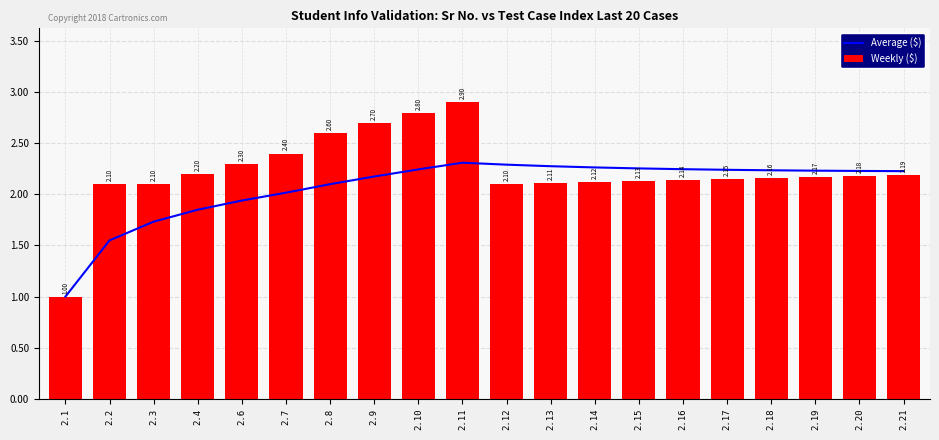

At which category is the sum across all series the highest?

2.11